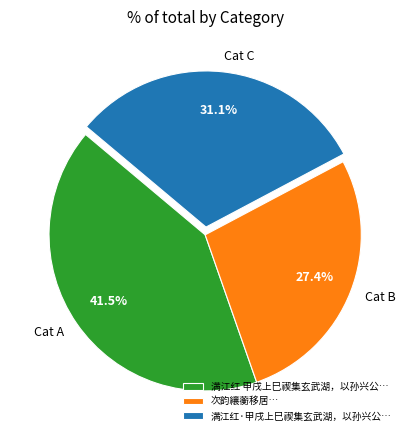

What is the total percentage of Cat C and Cat A?

72.6%